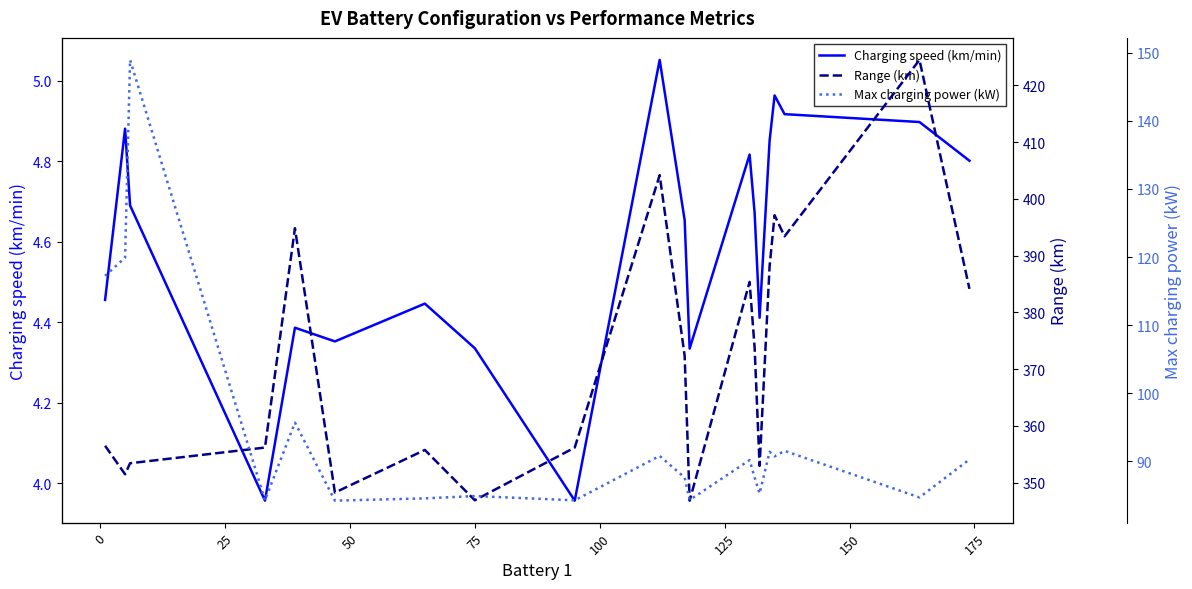

True or false: Range (km) and Charging speed (km/min) cross at least once.

False